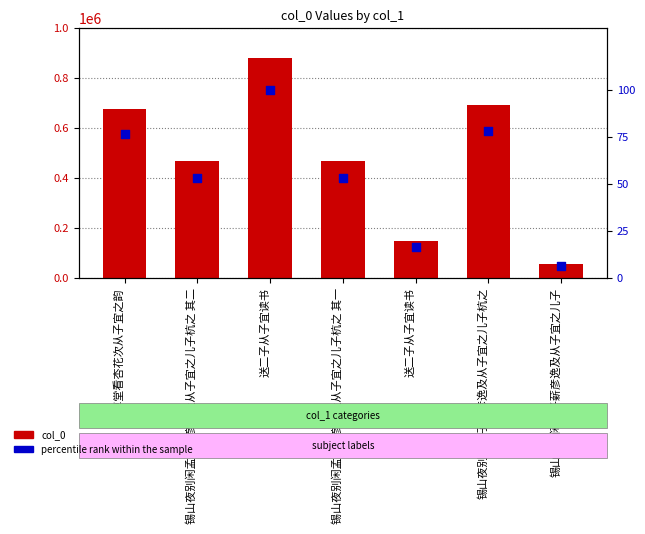

At how many categories does at least one series exceed 378395?

5